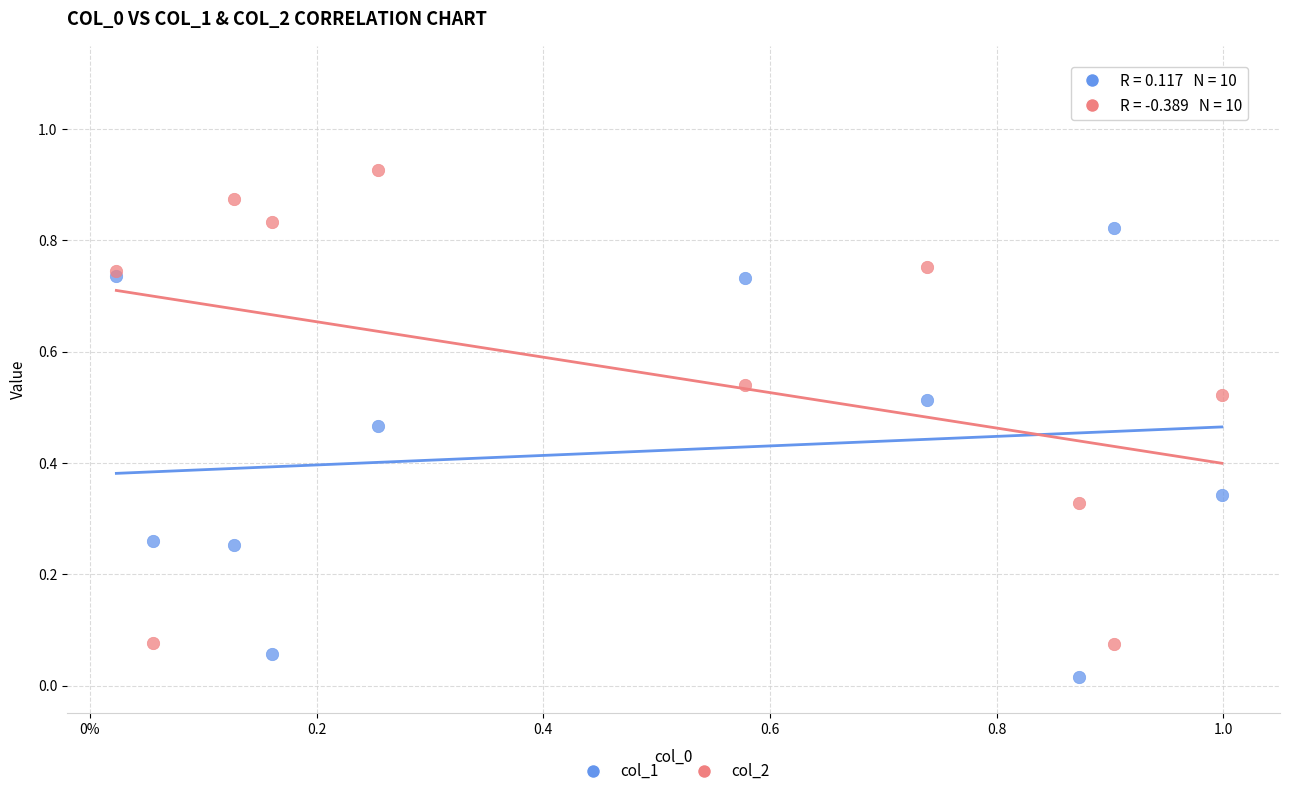

Which series contains the highest Y value?

col_2